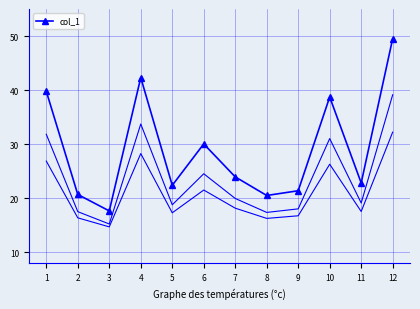

What is the sum of all values?

349.9